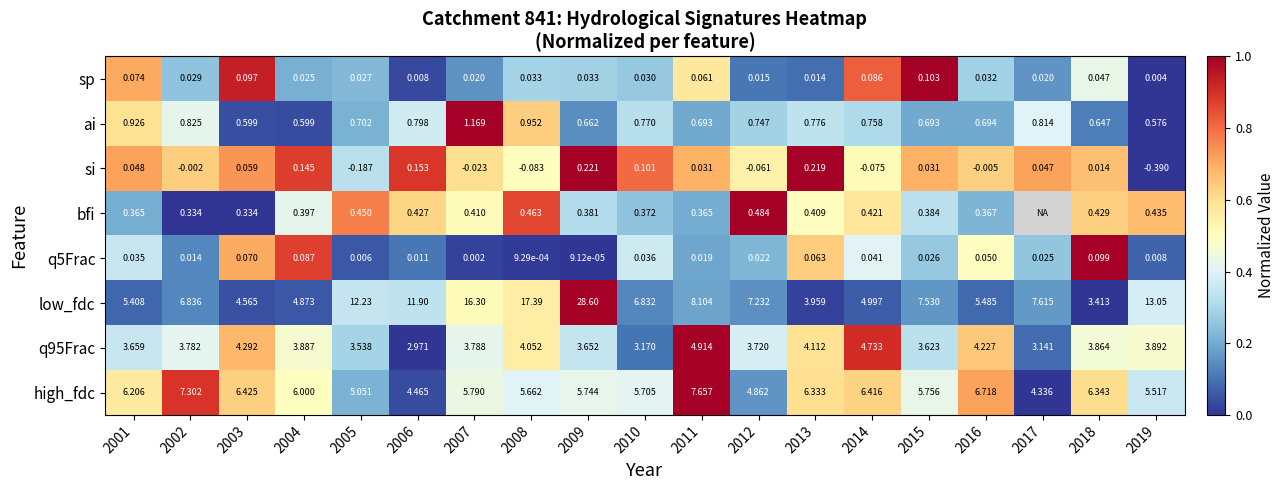

Rank the series at 2005 from lowest to highest value.

si, q5Frac, sp, bfi, ai, q95Frac, high_fdc, low_fdc